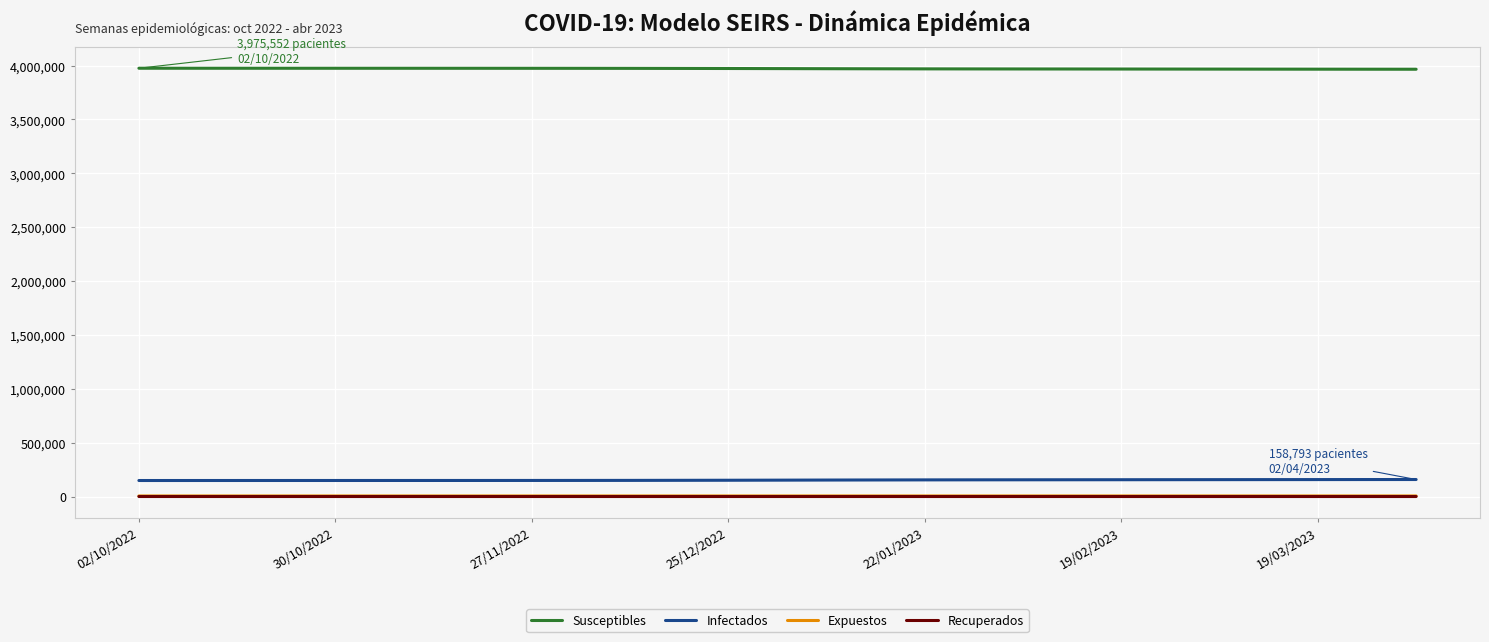

Which series has the largest total across all categories?

Susceptibles